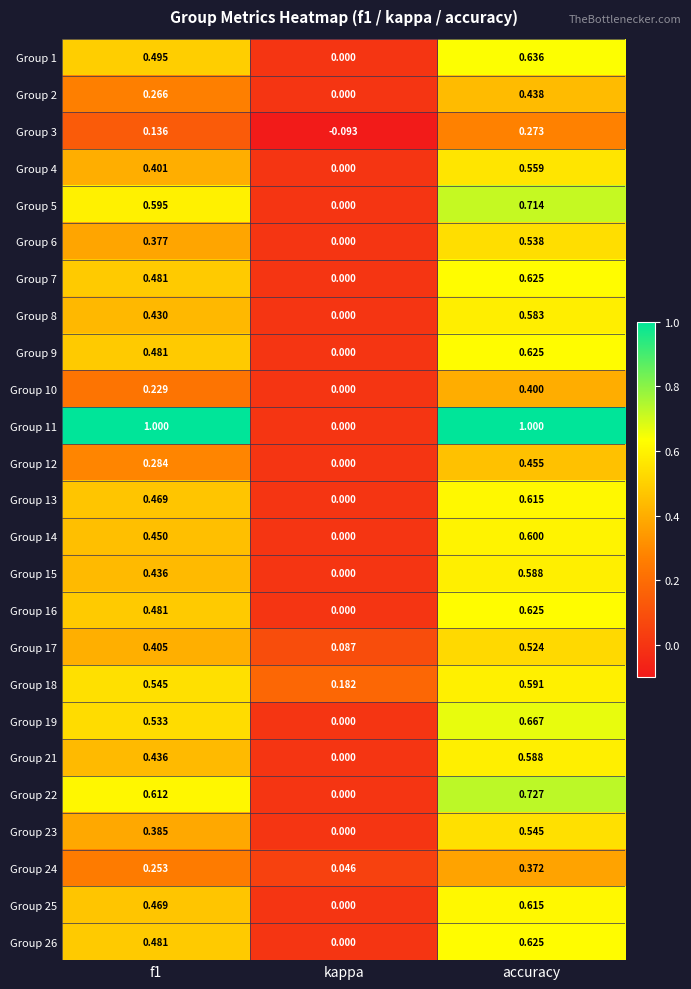

At which category does the chart reach its minimum across all series?

kappa